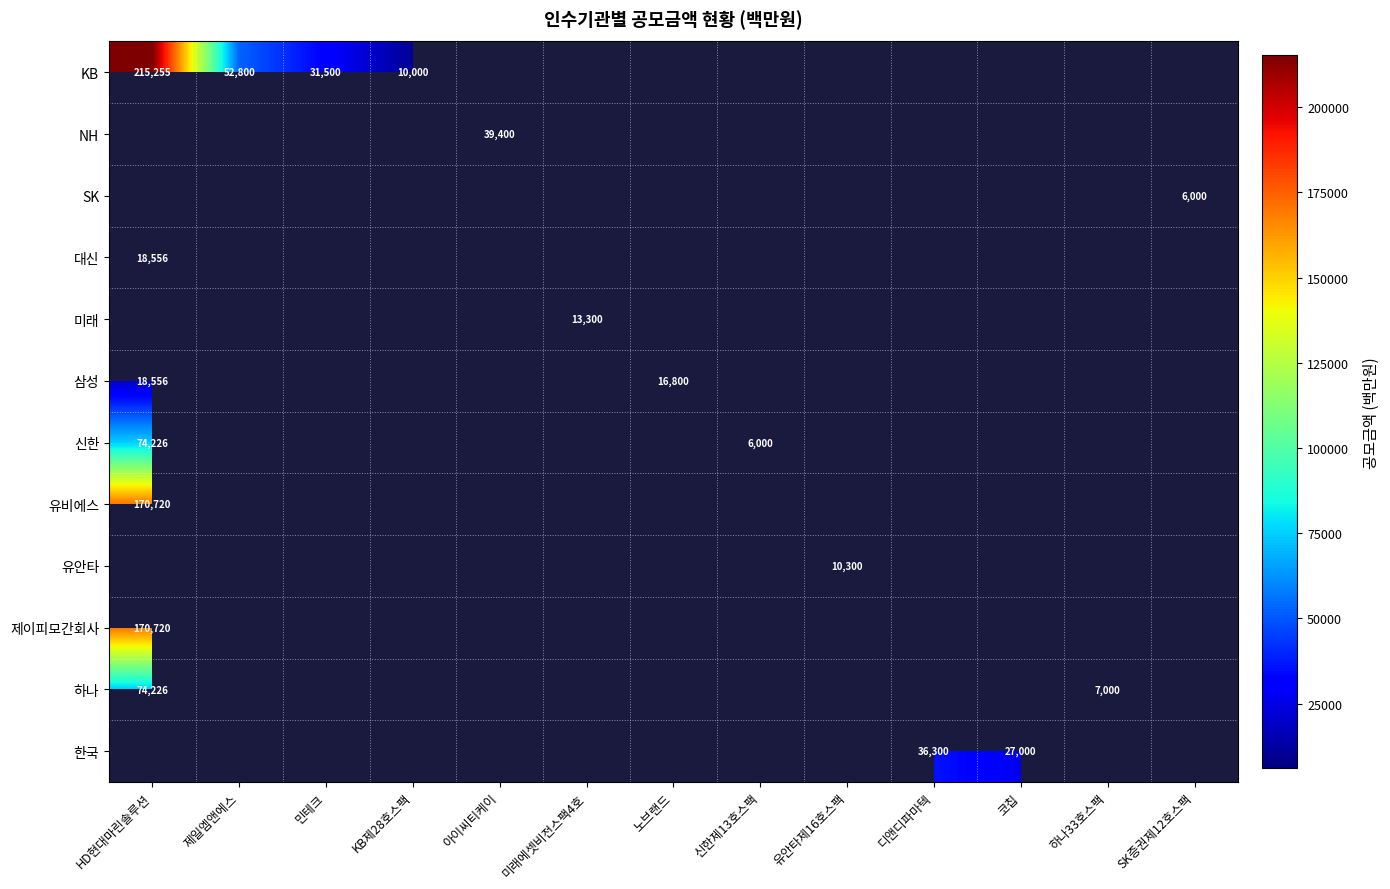

The value of 삼성 at 디앤디파마텍 is 12726.0. True or false?

False